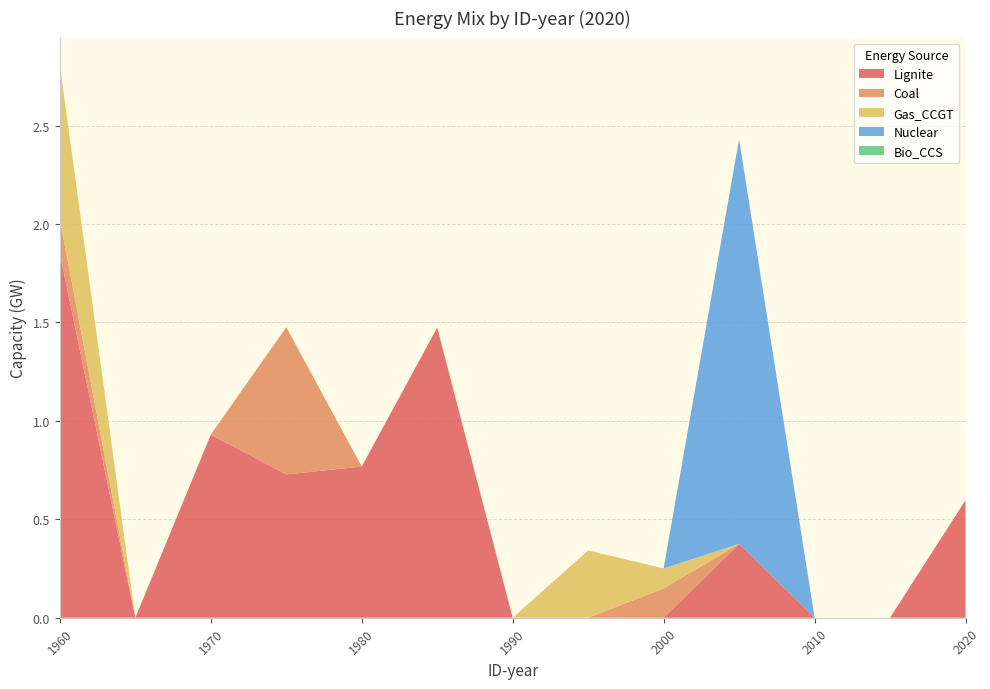

Reading left to right, transcribe all the data shown in this chart.

Lignite: 1.9	0.0	0.9	0.7	0.8	1.5	0.0	0.0	0.0	0.4	0.0	0.0	0.6
Coal: 0.2	0.0	0.0	0.7	0.0	0.0	0.0	0.0	0.1	0.0	0.0	0.0	0.0
Gas_CCGT: 0.8	0.0	0.0	0.0	0.0	0.0	0.0	0.3	0.1	0.0	0.0	0.0	0.0
Nuclear: 0.0	0.0	0.0	0.0	0.0	0.0	0.0	0.0	0.0	2.1	0.0	0.0	0.0
Bio_CCS: 0.0	0.0	0.0	0.0	0.0	0.0	0.0	0.0	0.0	0.0	0.0	0.0	0.0